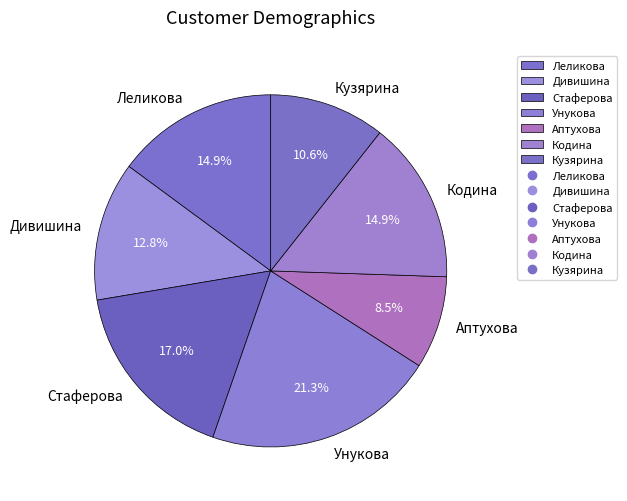

Count the number of slices in the pie.

7